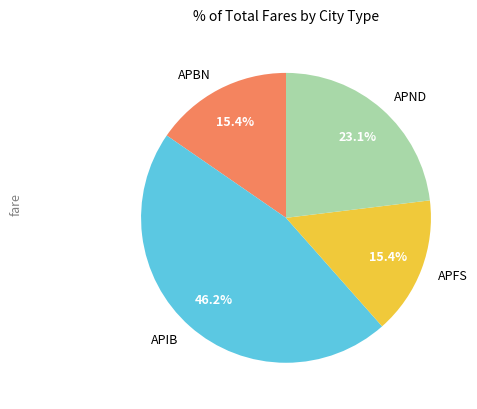

What is the total percentage of APBN and APIB?

61.5%